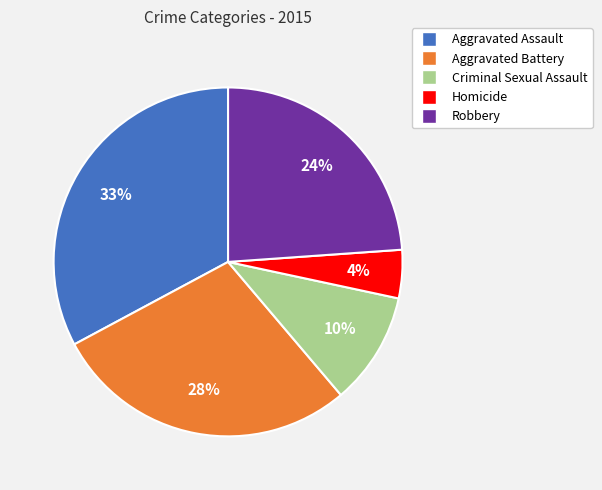

To the nearest percent, what is the combined percentage of Robbery and Homicide?

28%